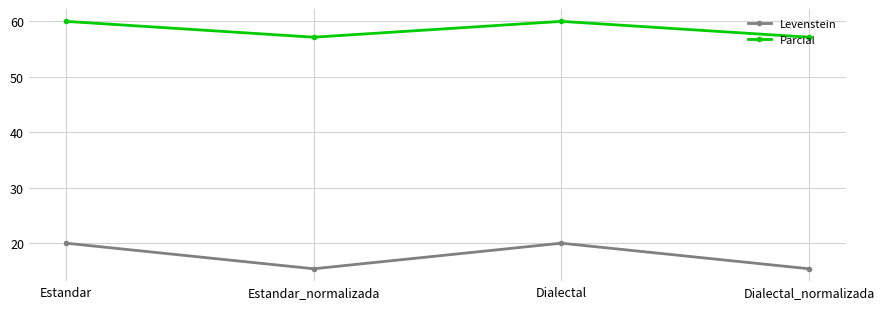

List the series in order of their overall mean, highest first.

Parcial, Levenstein